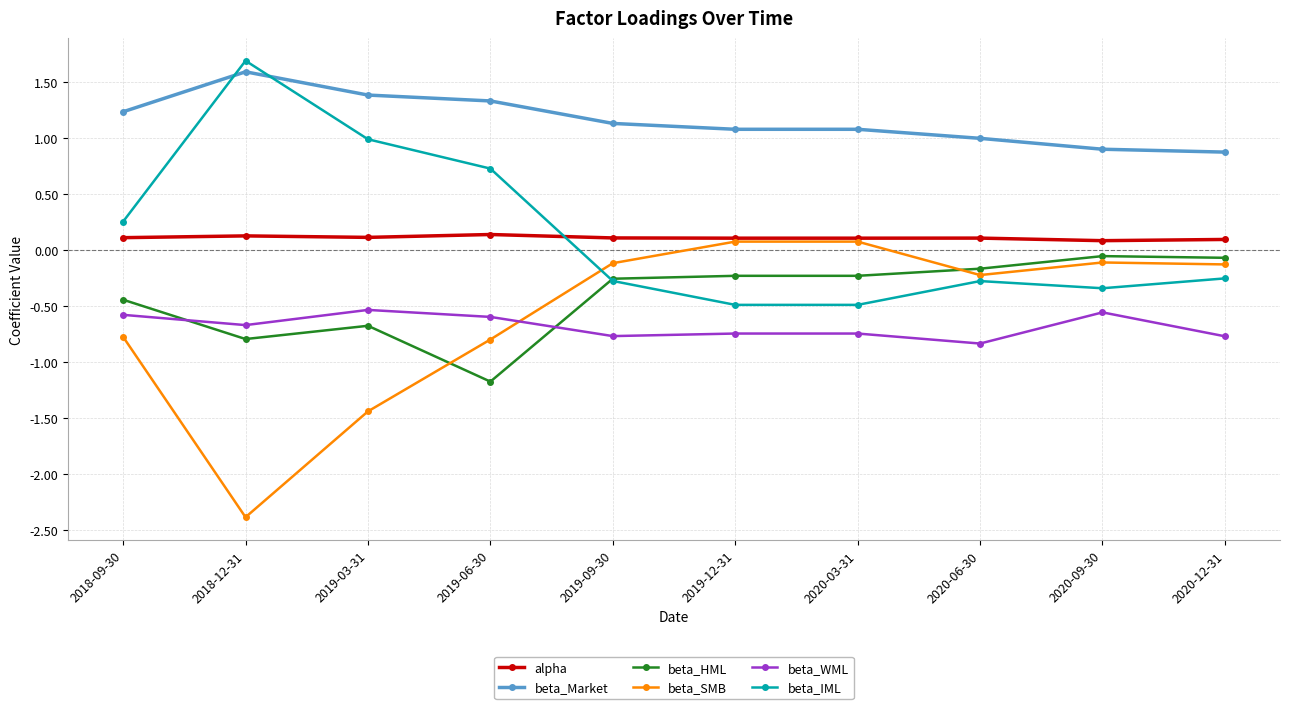

How many series are shown in this chart?

6